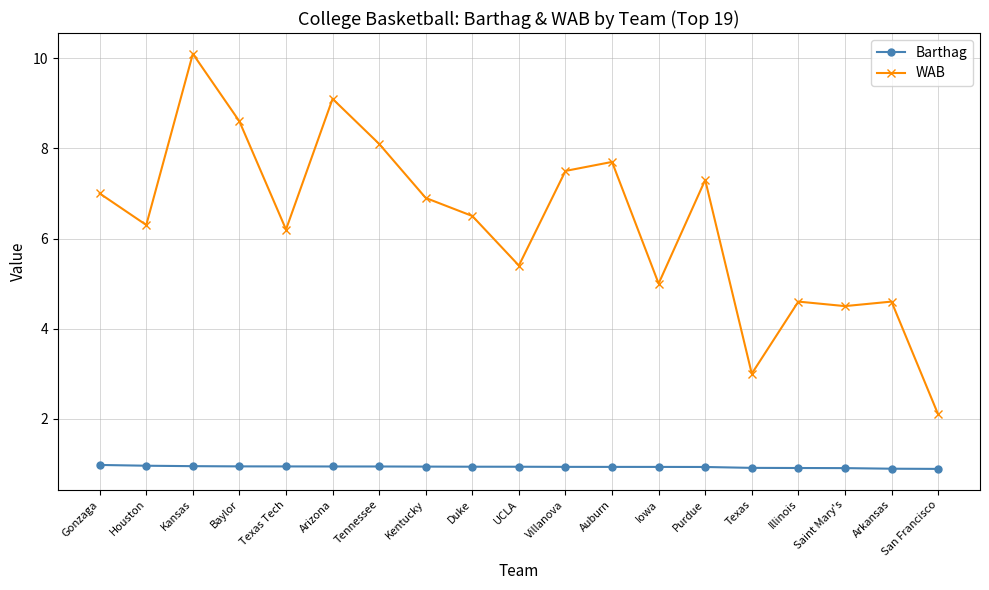

Is this an area chart (filled region under the line)?

No